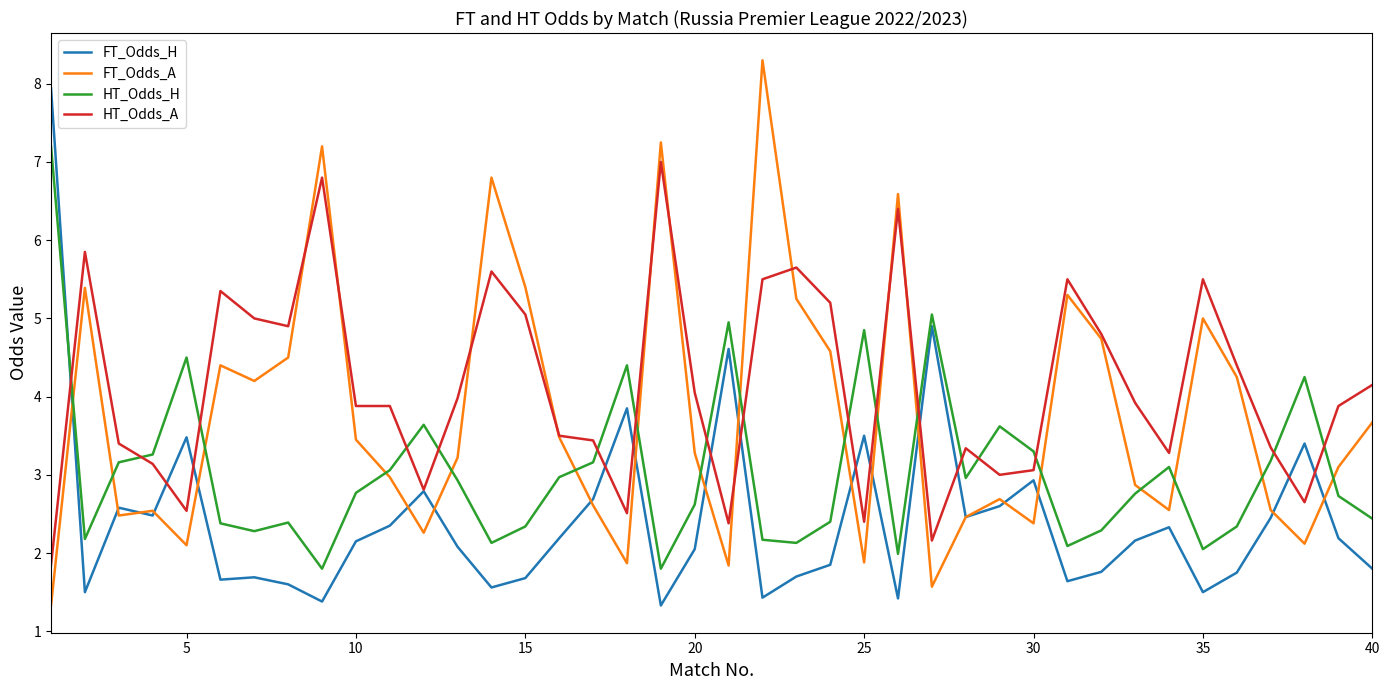

List the series in order of their overall mean, lowest first.

FT_Odds_H, HT_Odds_H, FT_Odds_A, HT_Odds_A